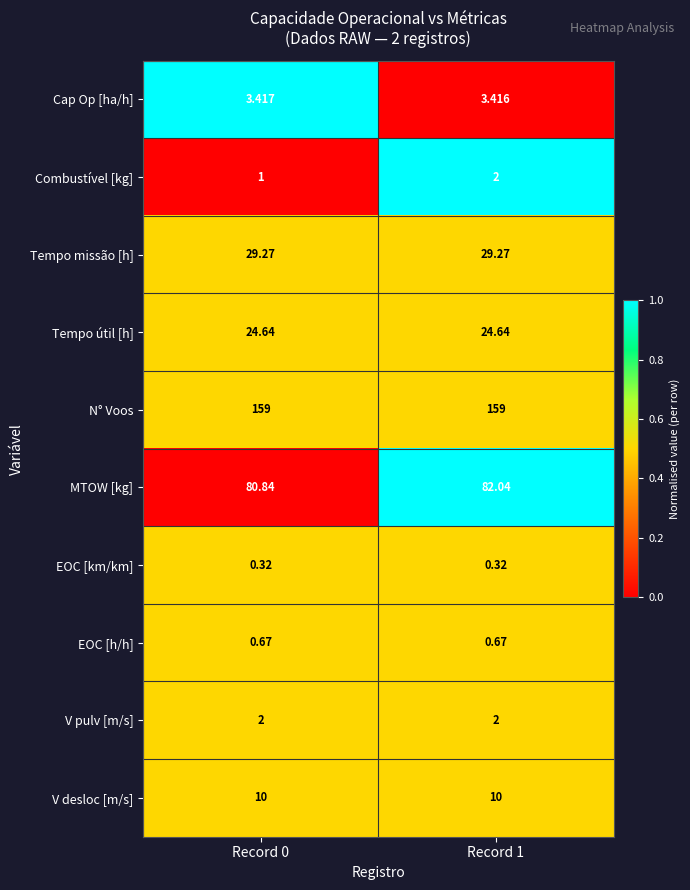

Rank the series at Record 0 from highest to lowest value.

N° Voos, MTOW [kg], Tempo missão [h], Tempo útil [h], V desloc [m/s], Cap Op [ha/h], V pulv [m/s], Combustível [kg], EOC [h/h], EOC [km/km]